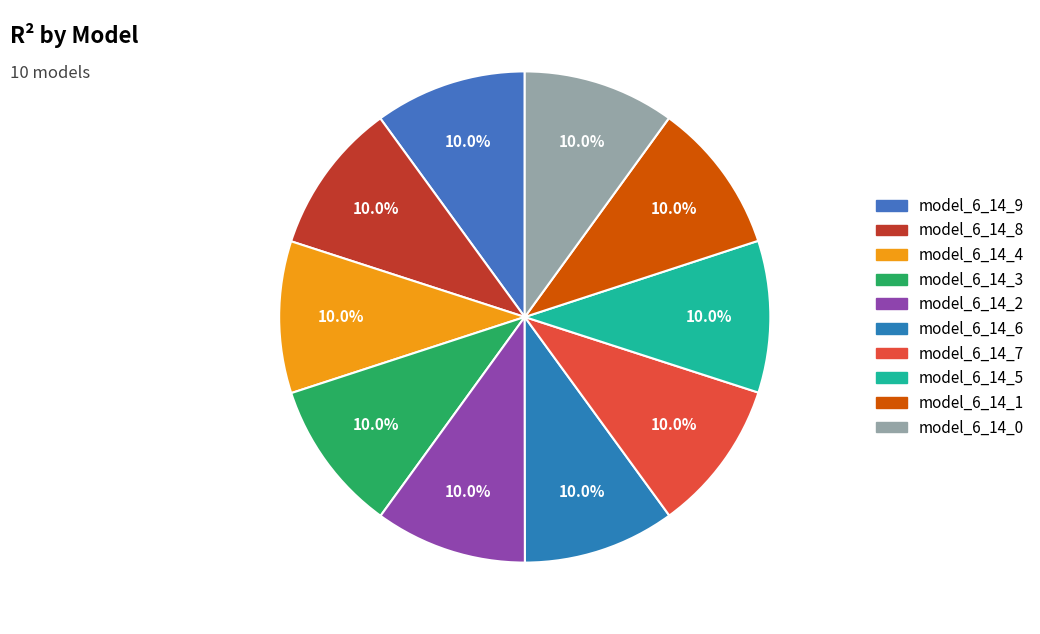

Do model_6_14_9 and model_6_14_2 together represent more than half of the pie?

No